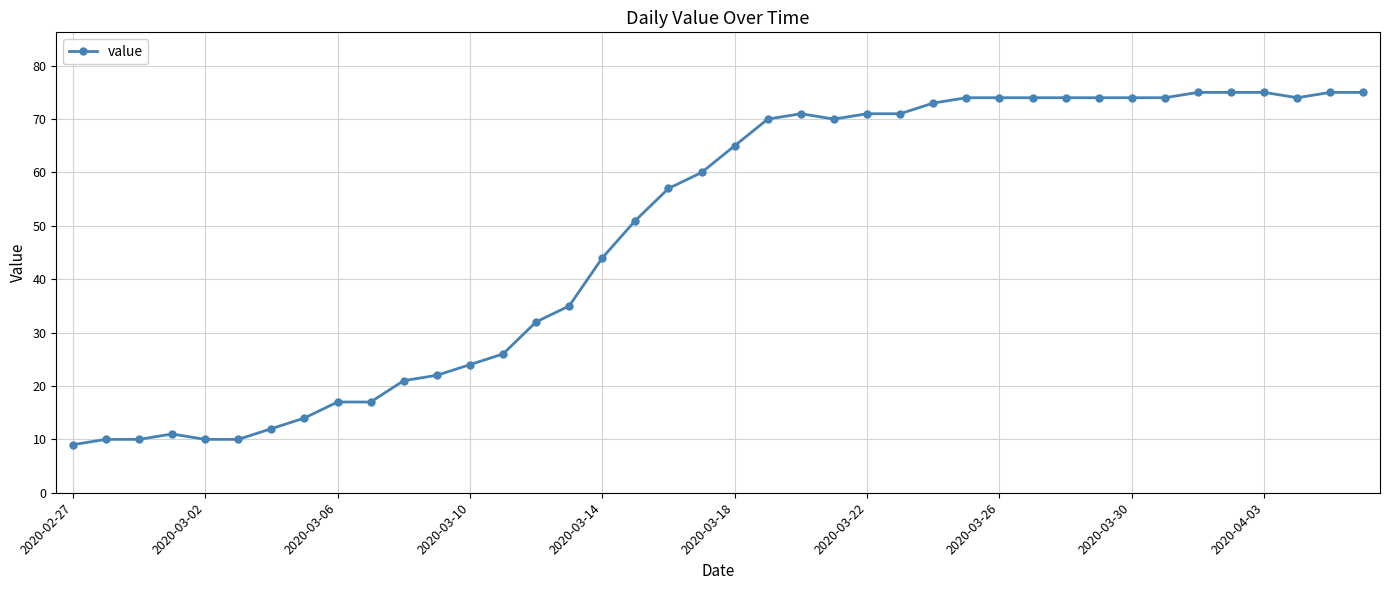

What is the value of the 1st point from the left?

9